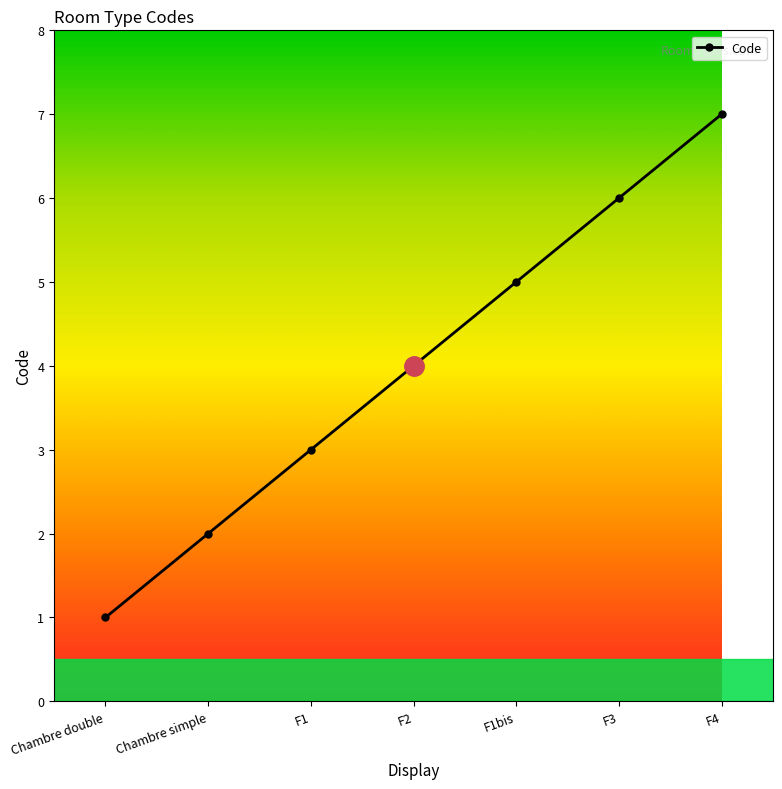

Does the chart display data point markers on the line(s)?

Yes